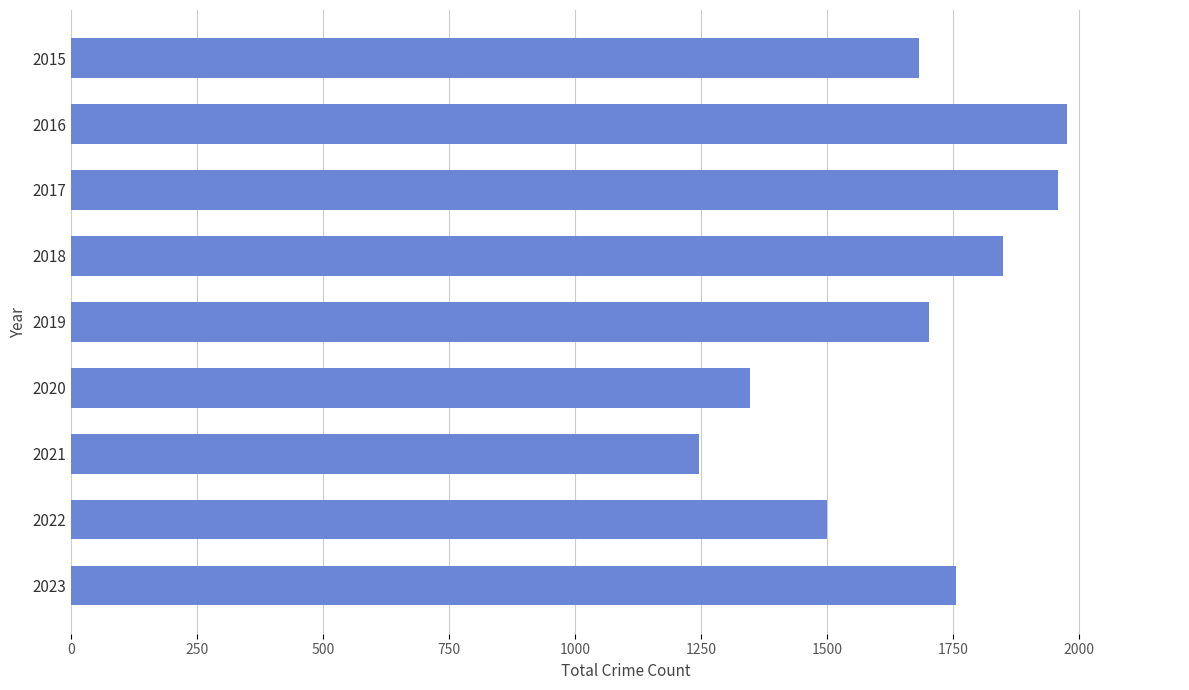

Reading bottom to top, what are all the values shown in this chart?

2023=1756	2022=1499	2021=1245	2020=1346	2019=1702	2018=1848	2017=1957	2016=1976	2015=1683